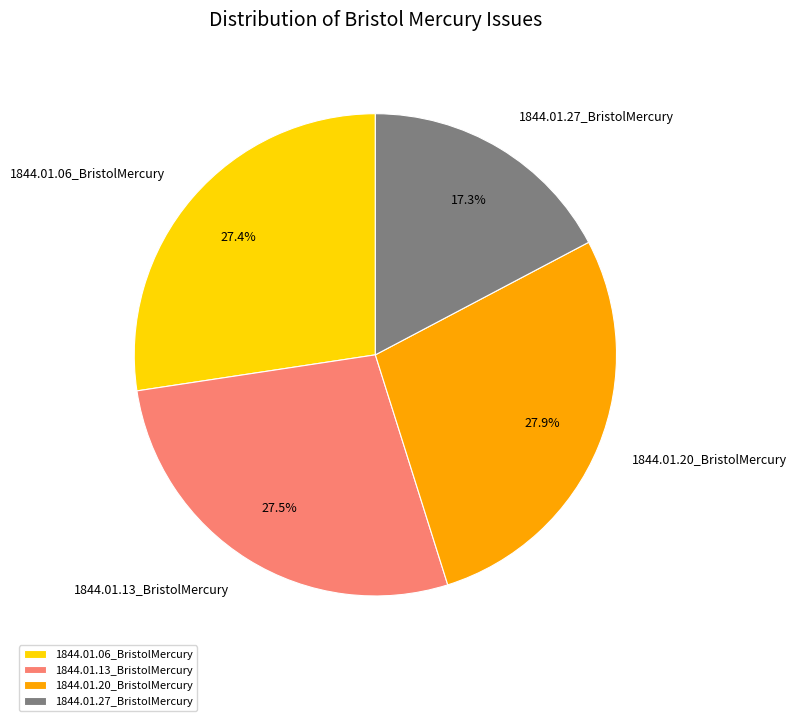

What percentage is the 1844.01.27_BristolMercury slice, to the nearest percent?

17%